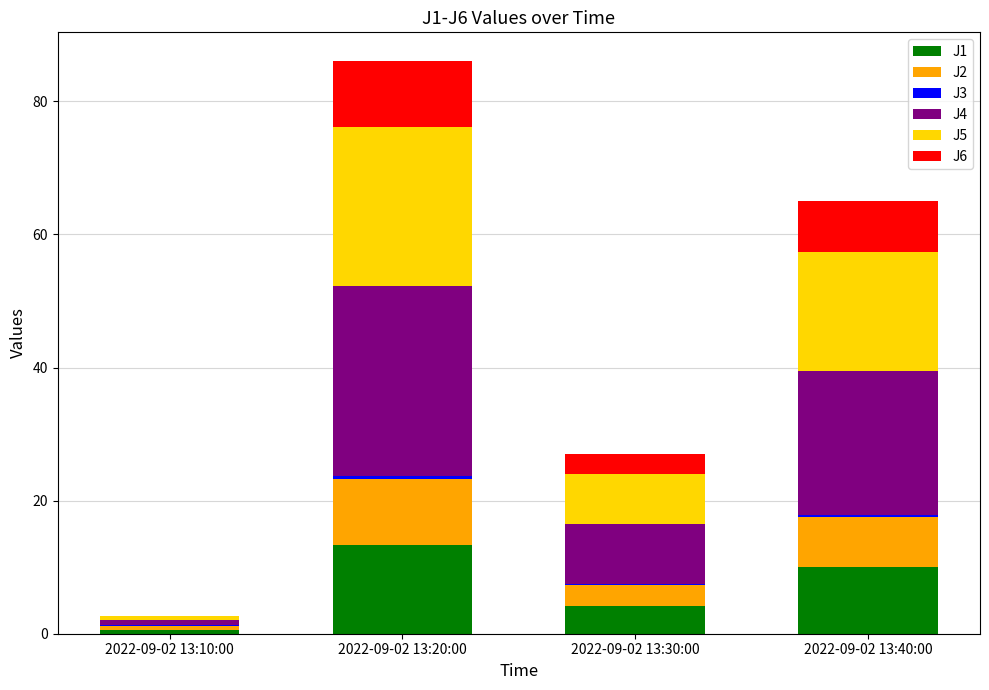

At which category is the sum across all series the highest?

2022-09-02 13:20:00